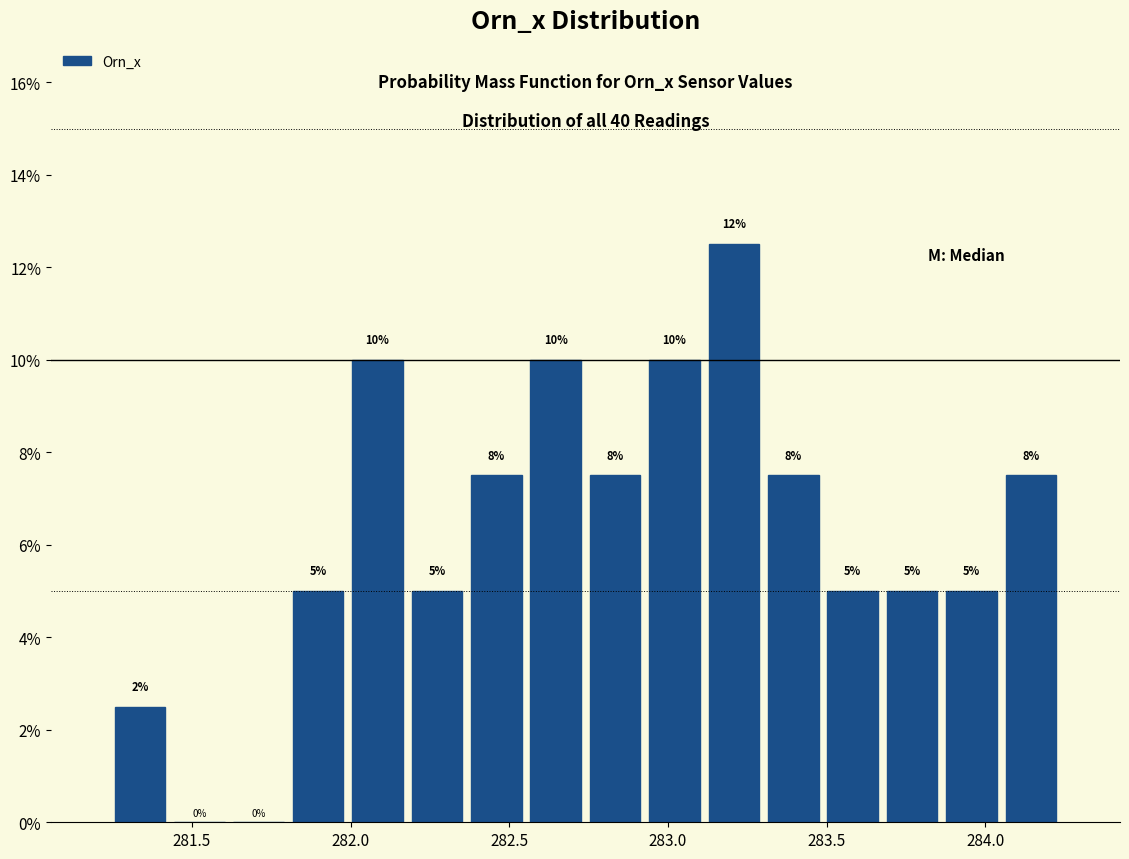

Read against the x-axis, roughly where is the centre of the tallest bar?

283.20